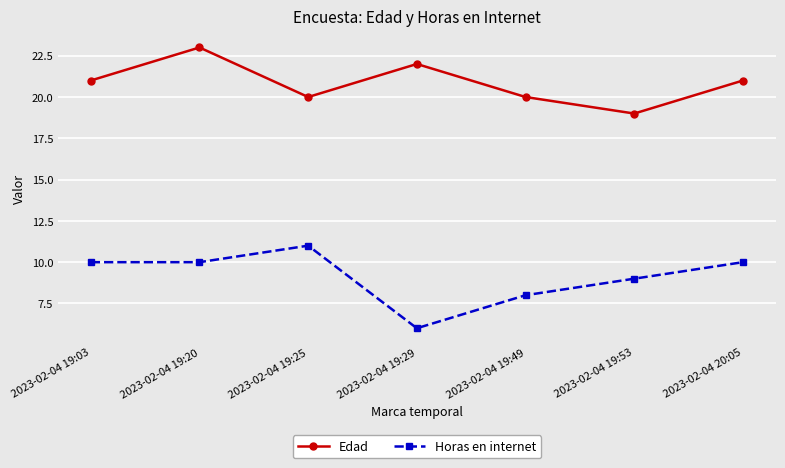

What position from the left is 2023-02-04 19:53?

6